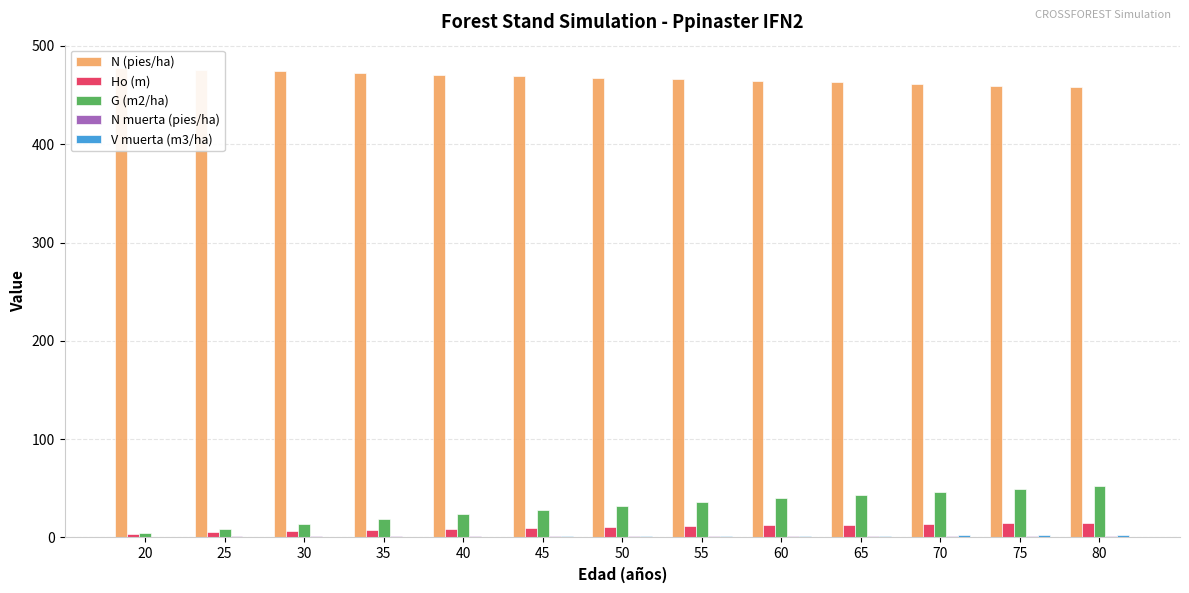

What is the highest value of the N muerta (pies/ha) series?

1.6